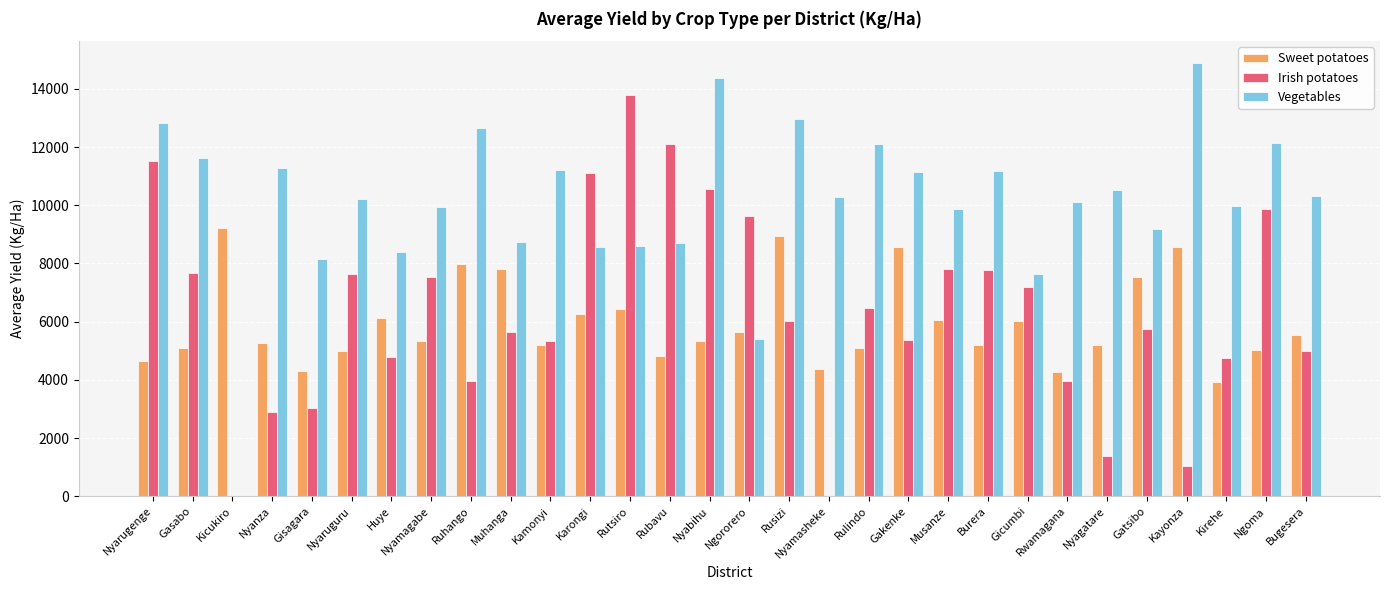

Count the number of categories in the chart.

30